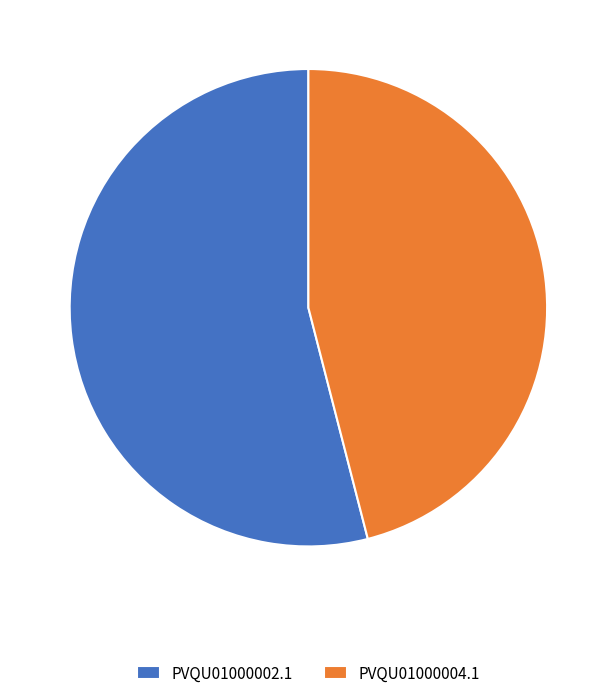

What is the largest slice in the pie chart?

PVQU01000002.1